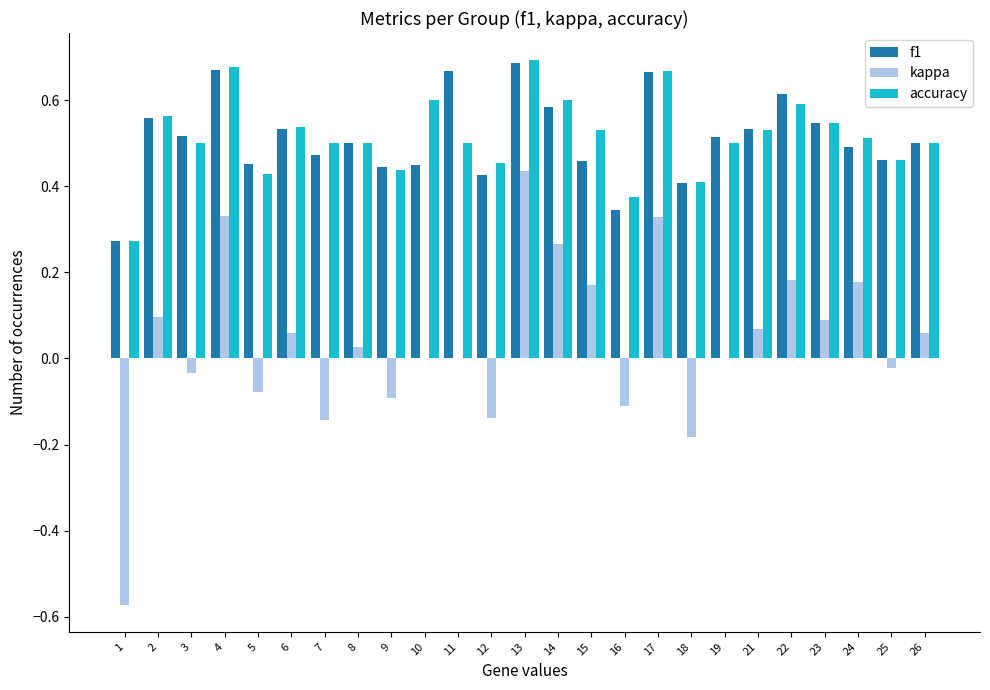

At which label does kappa reach its peak?

13